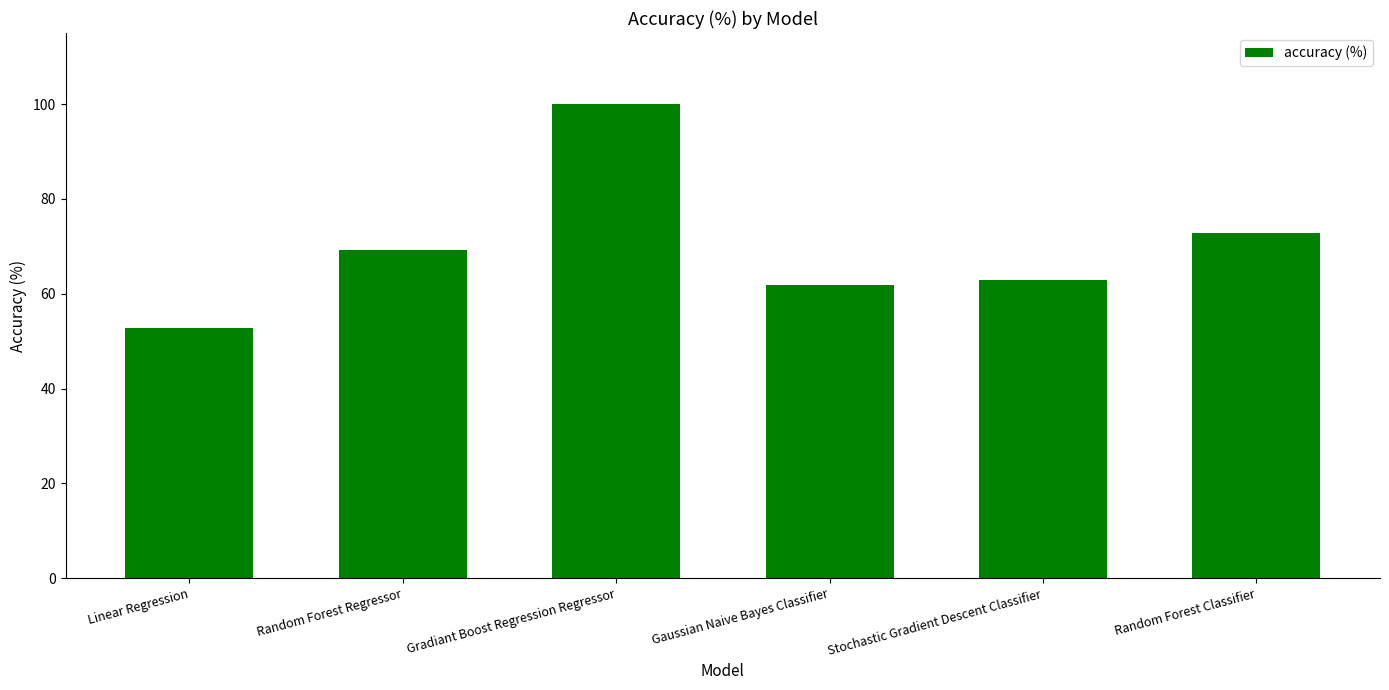

What is the greatest value displayed?

100.0